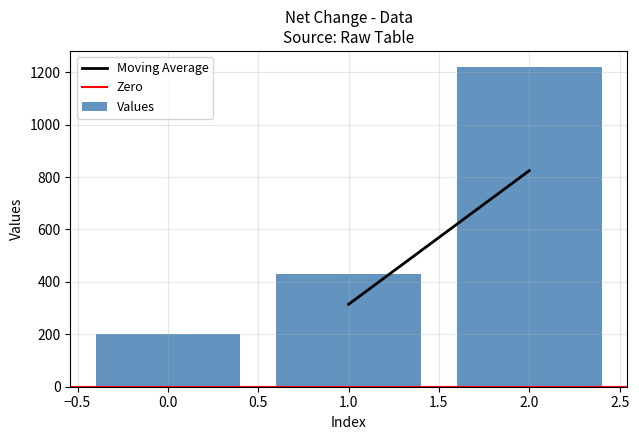

What is the difference between the maximum and minimum values?

1020.0